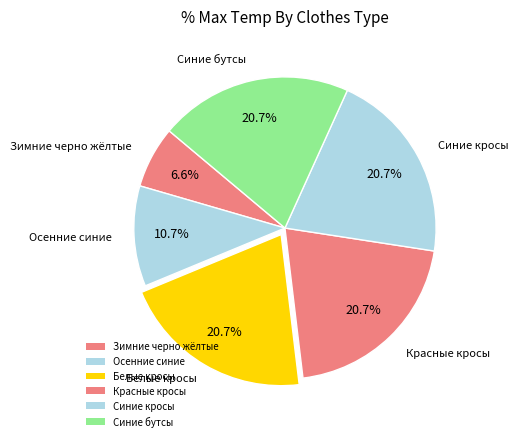

To the nearest percent, what portion does Синие кросы represent?

21%